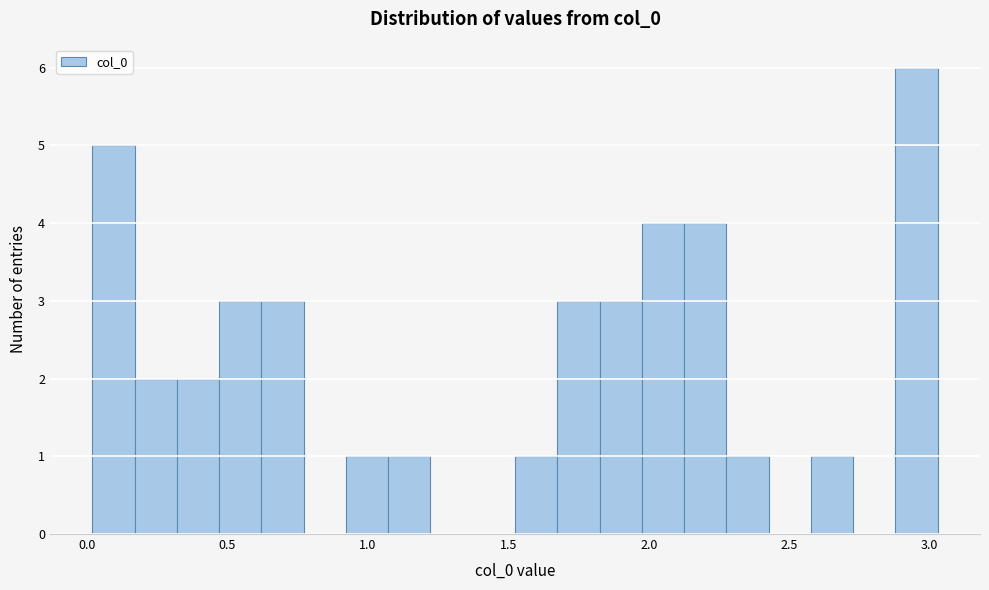

Around what value on the x-axis is the tallest bar? Give the approximate position of its centre, as read against the axis.

2.95